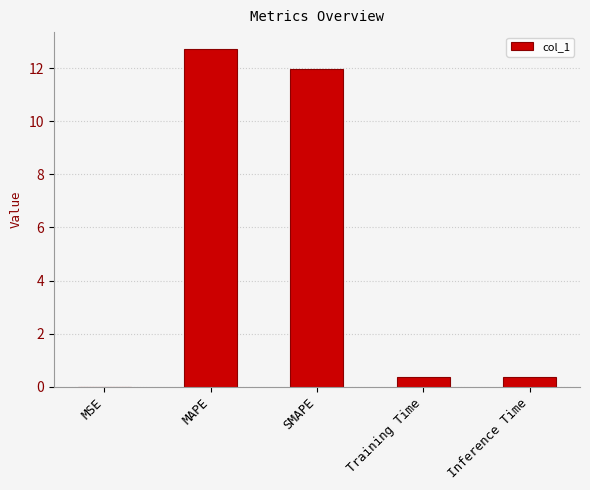

What is the maximum value shown in the chart?

12.7